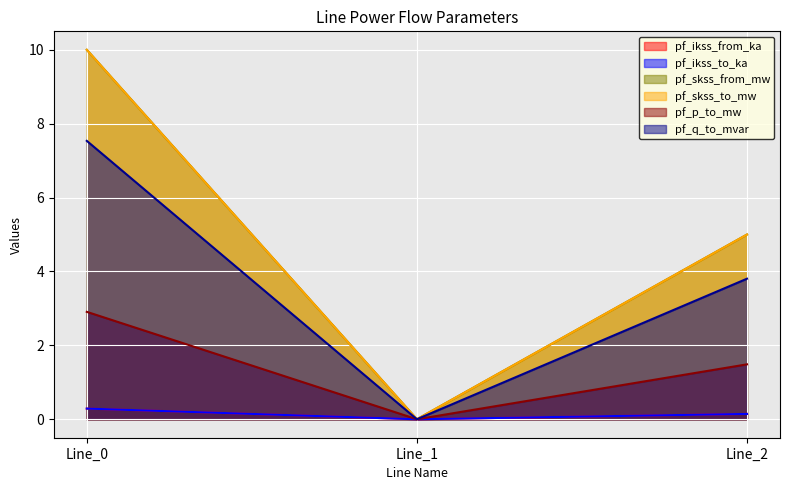

List the series in order of their peak value, lowest first.

pf_ikss_from_ka, pf_ikss_to_ka, pf_p_to_mw, pf_q_to_mvar, pf_skss_from_mw, pf_skss_to_mw